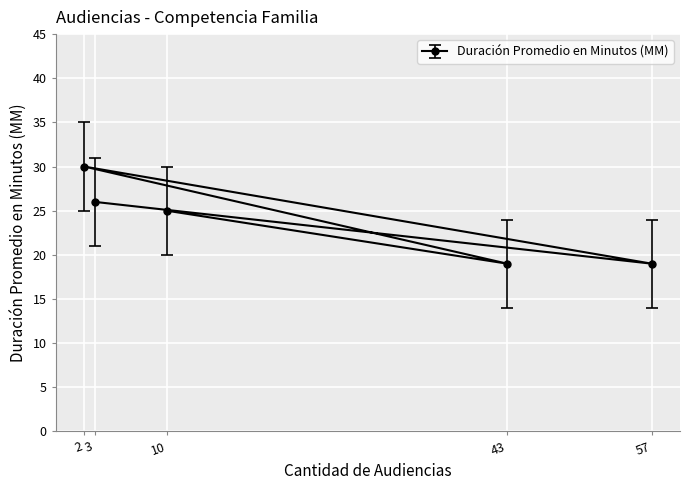

Count the number of values greater than 25.

2